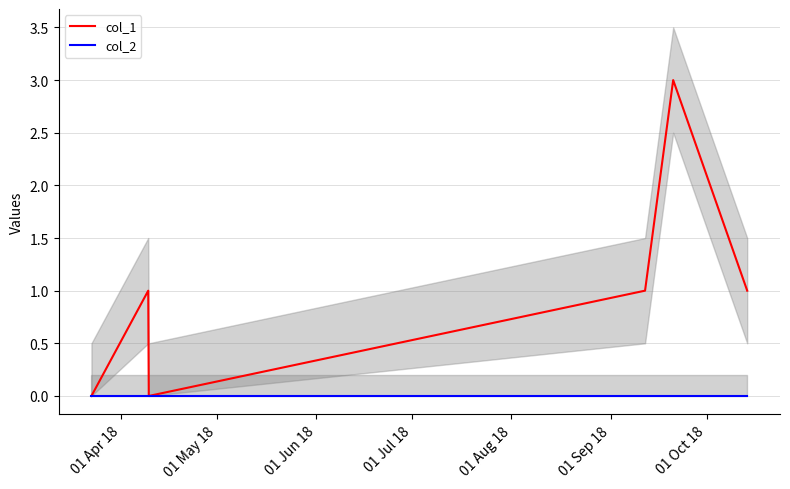

What are all the series names shown in the legend?

col_1, col_2